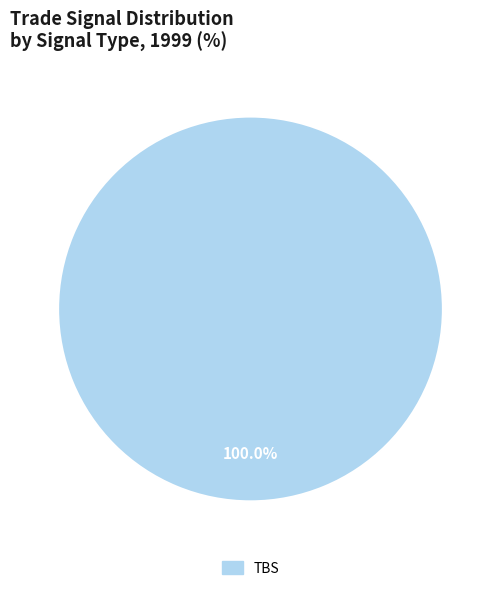

Is there any slice that represents more than half of the pie?

Yes